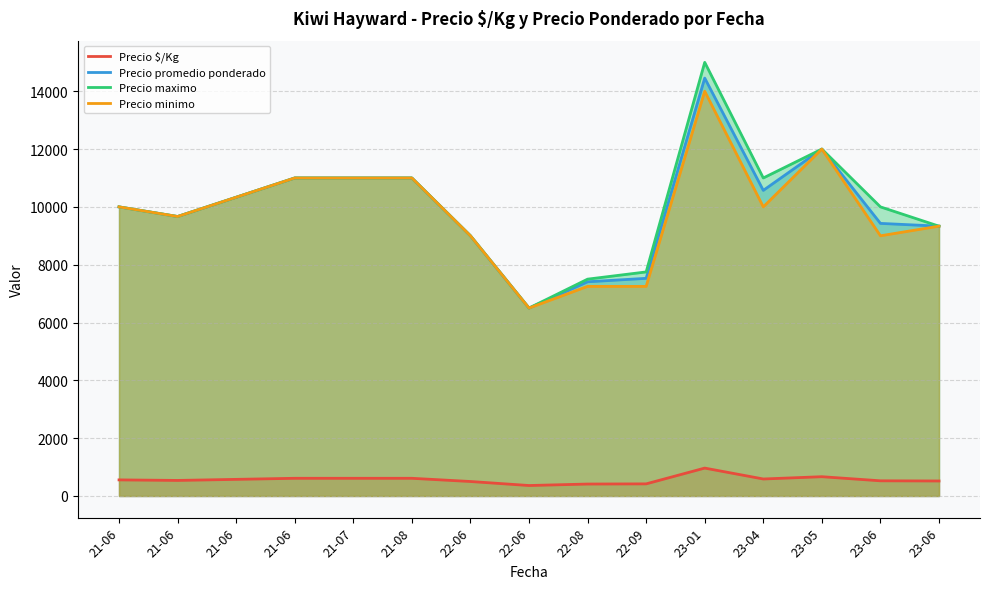

True or false: Precio promedio ponderado and Precio maximo cross at least once.

False